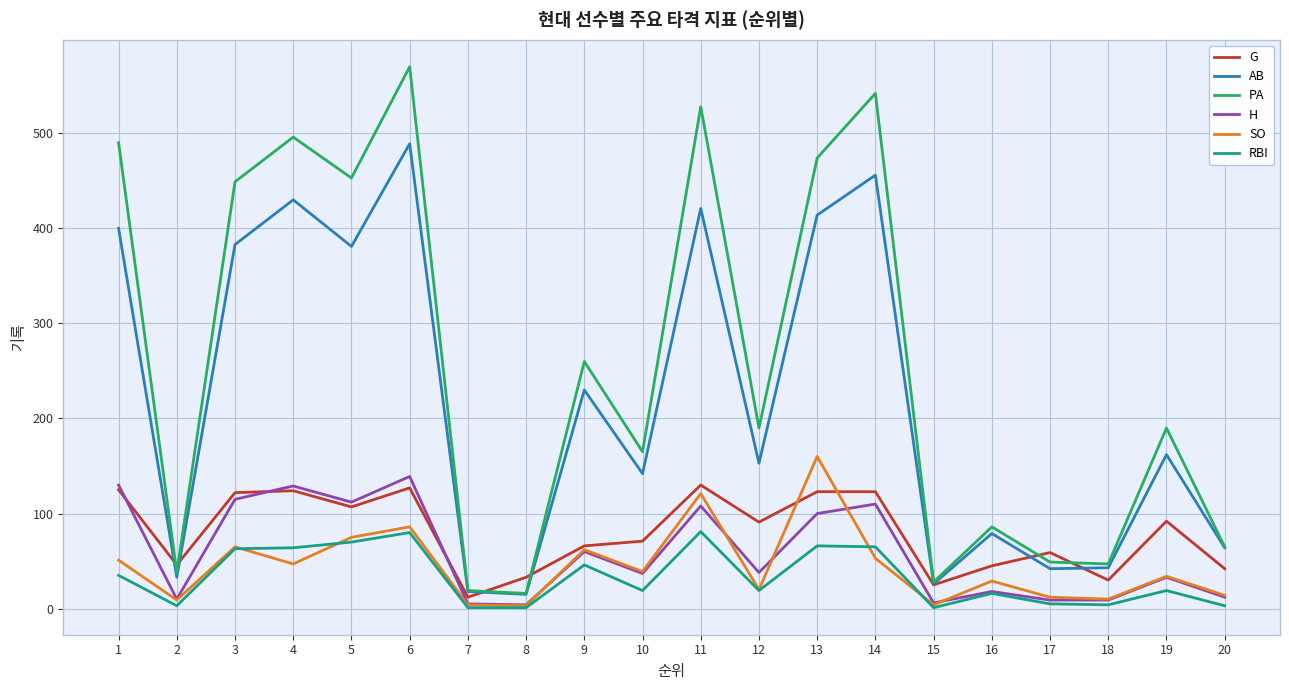

The value of H at 9 is 30. True or false?

False